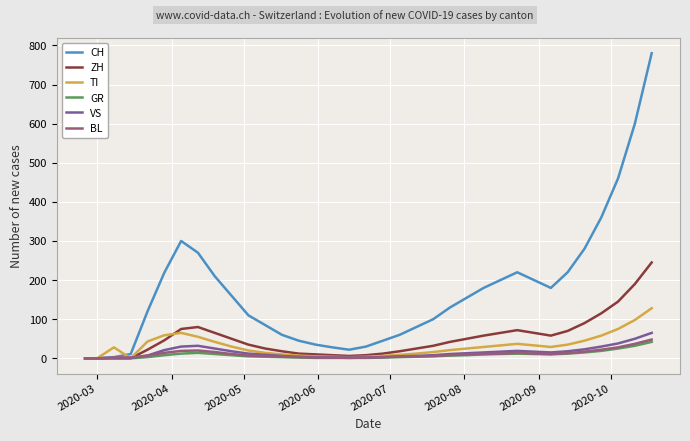

Which series has the largest range (max minus min)?

CH